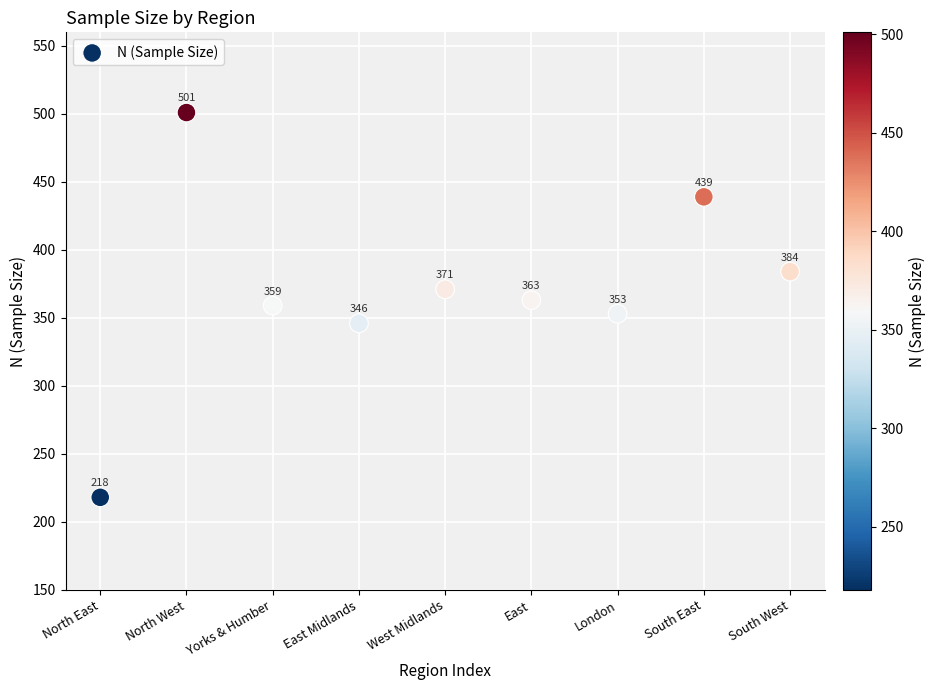

What is the average X value?

5